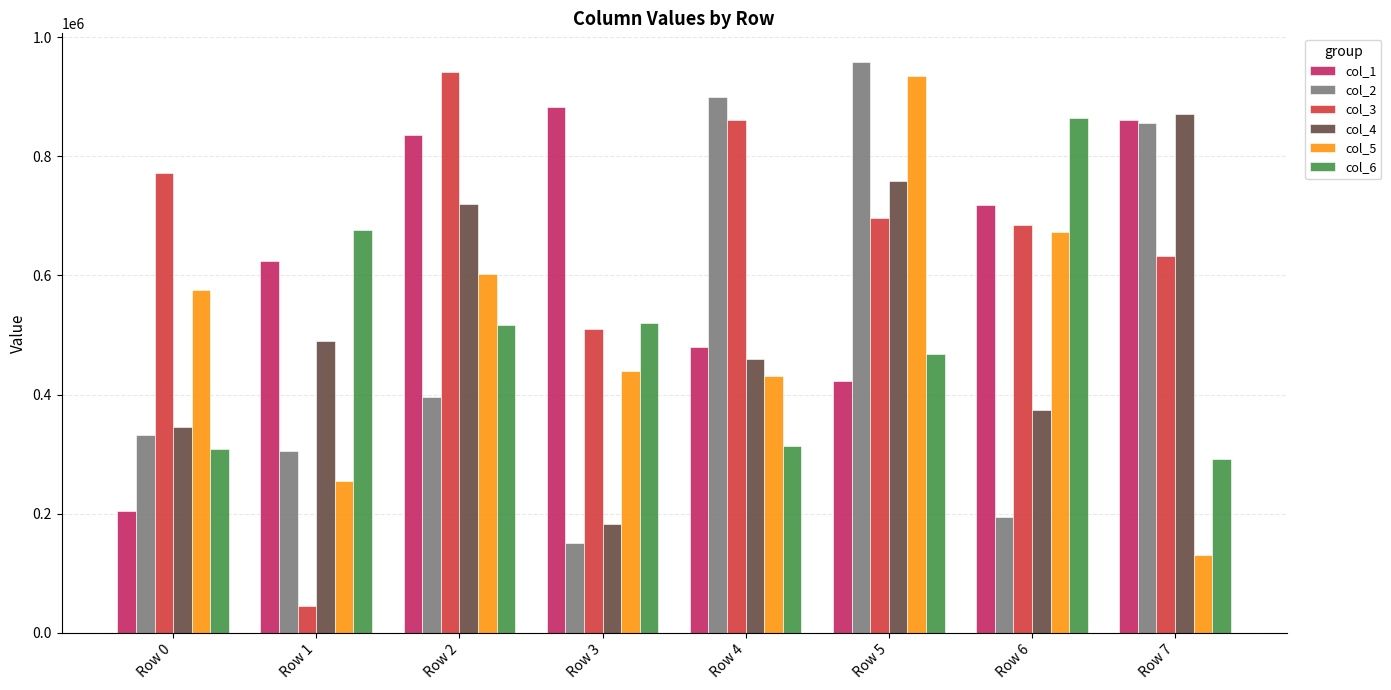

How many categories are shown in the chart?

8